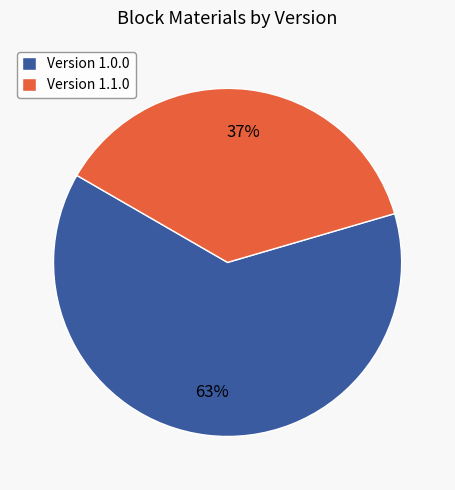

True or false: Version 1.1.0 accounts for 32% of the total.

False